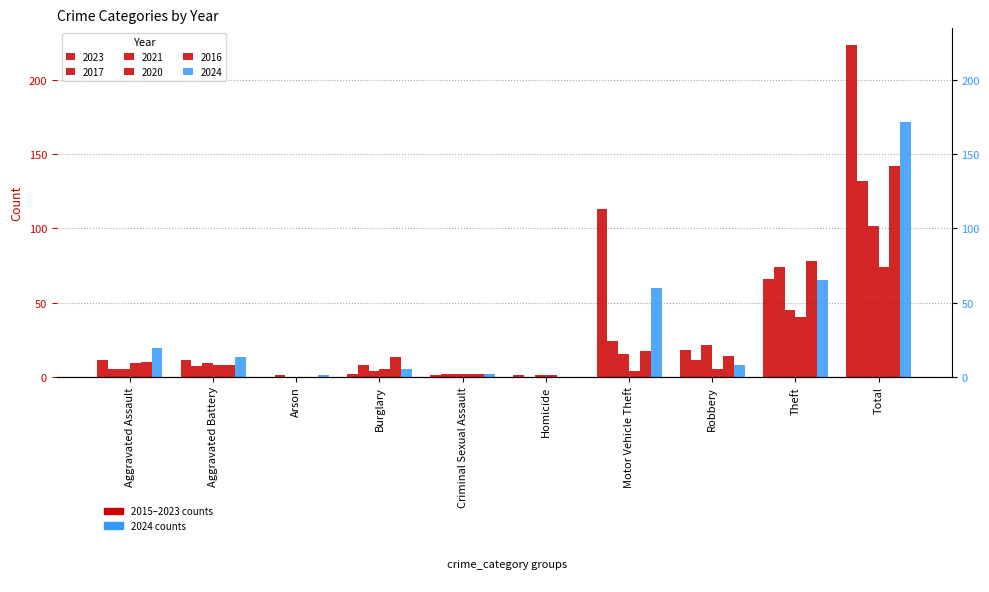

How many data points in 2017 are less than 8?

5